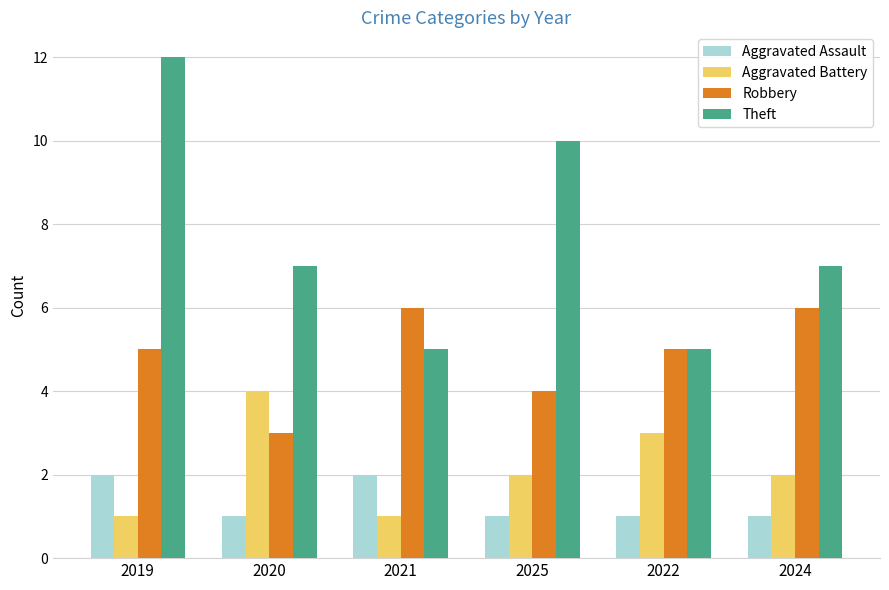

What is the total value across all series at 2022?

14